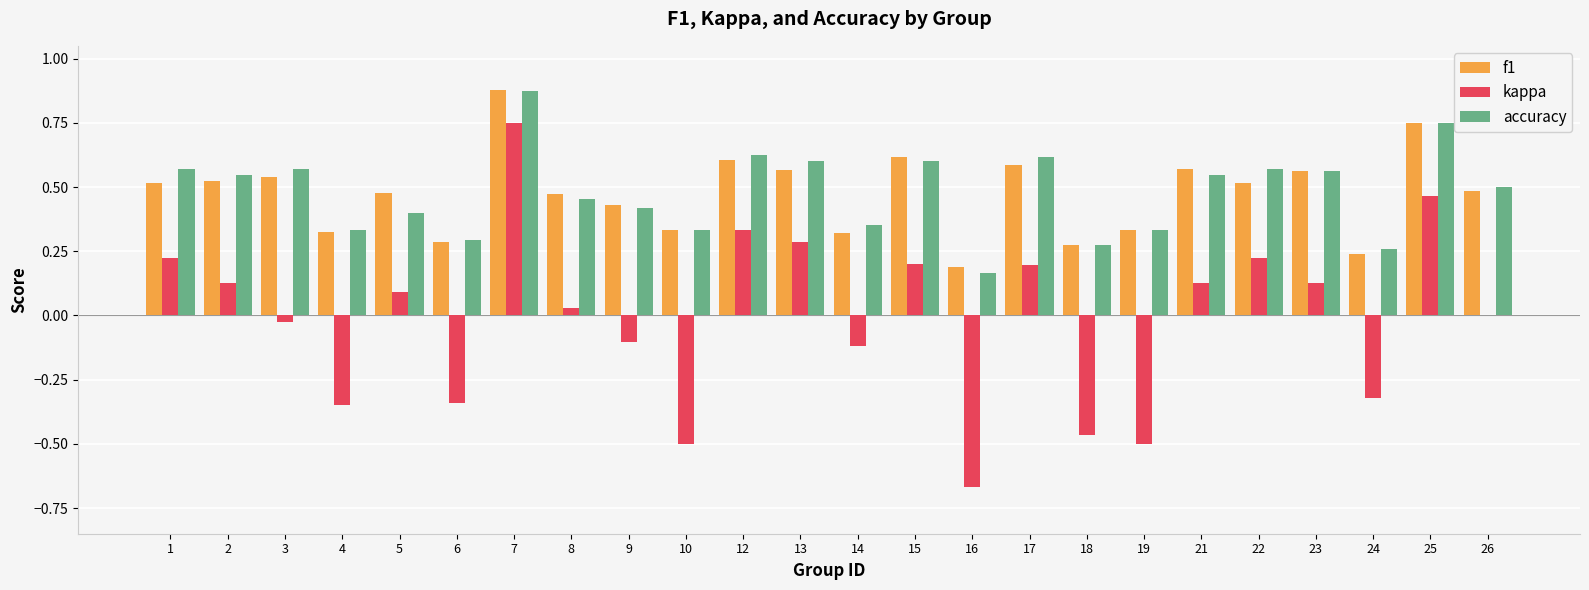

How many data points does each series have?

24